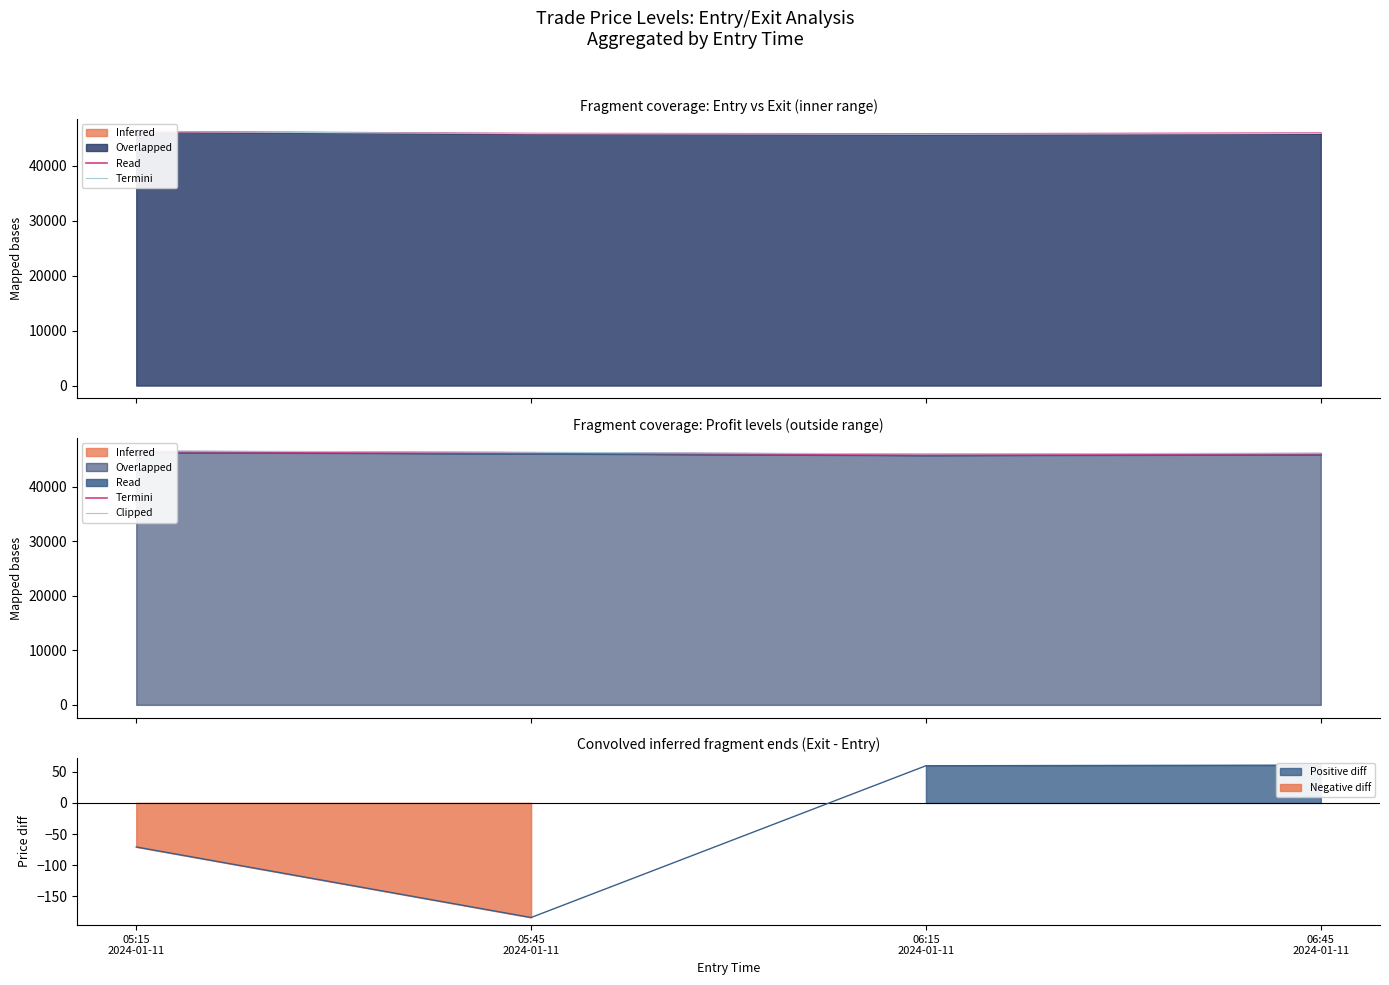

What is the smallest value displayed?

45926